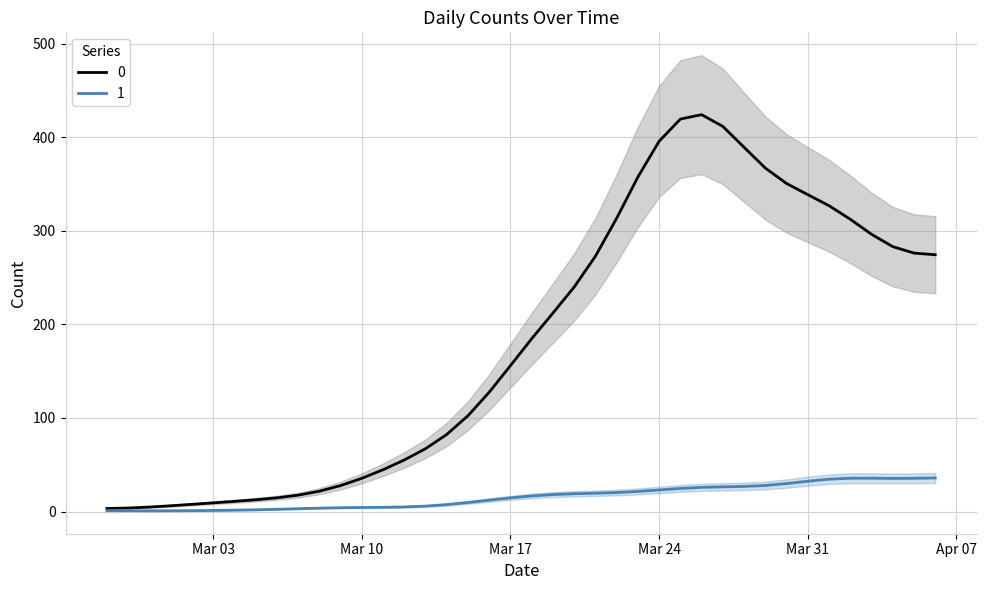

Rank the series at 2020-03-14 from lowest to highest value.

1, 0